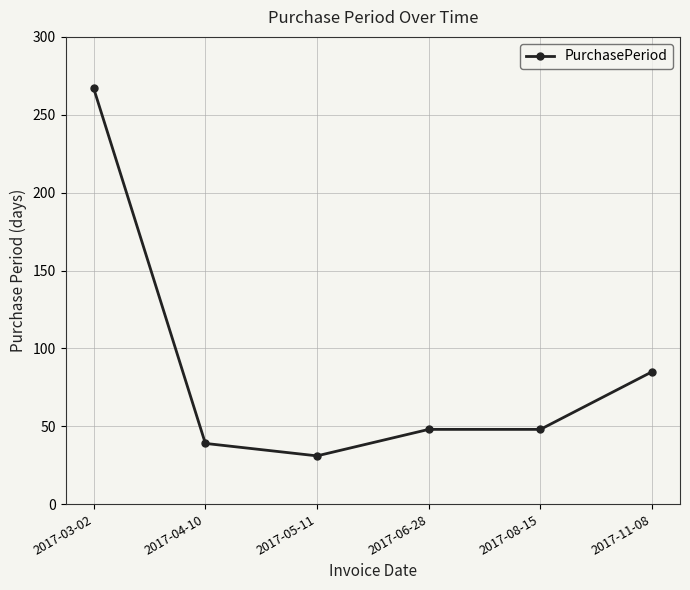

How many values are below 48?

2